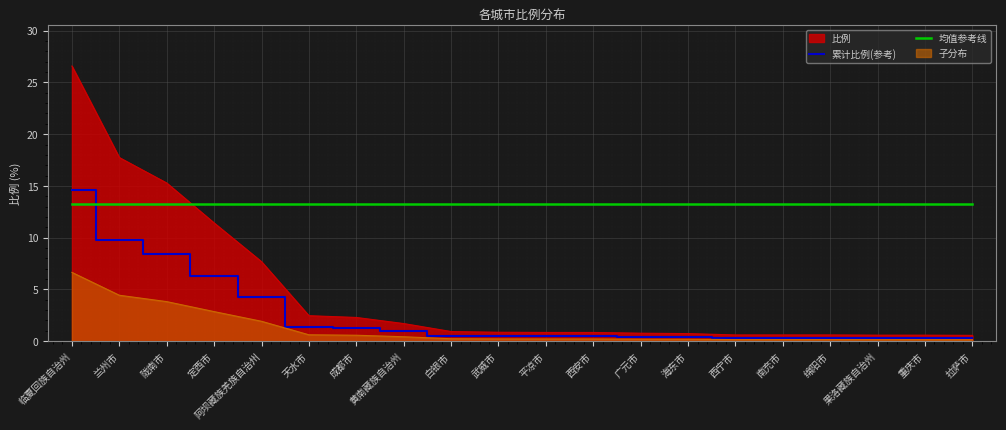

At which label is 均值参考线 closest to 13?

临夏回族自治州